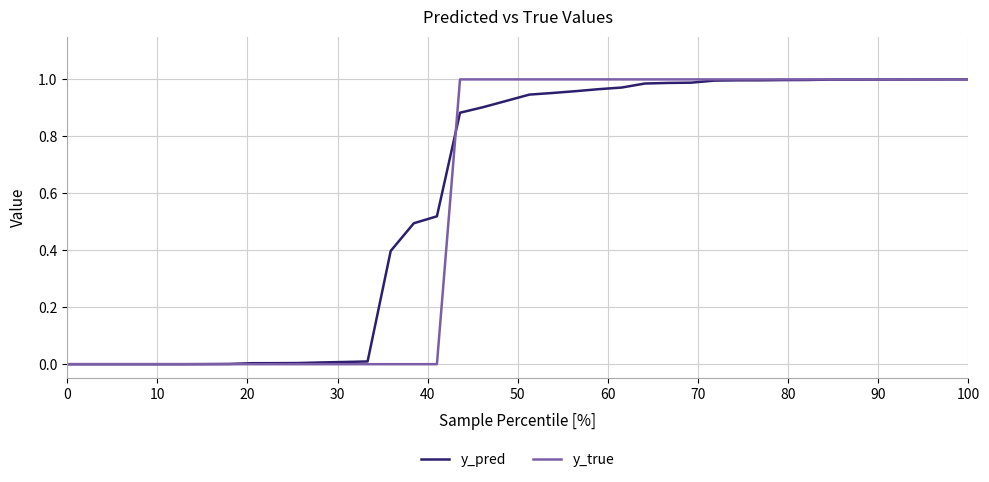

Which series has the widest spread of values?

y_true